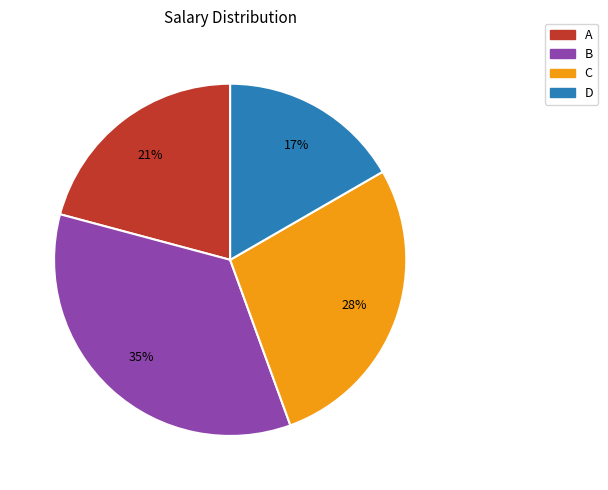

Which category has the biggest portion of the pie?

B